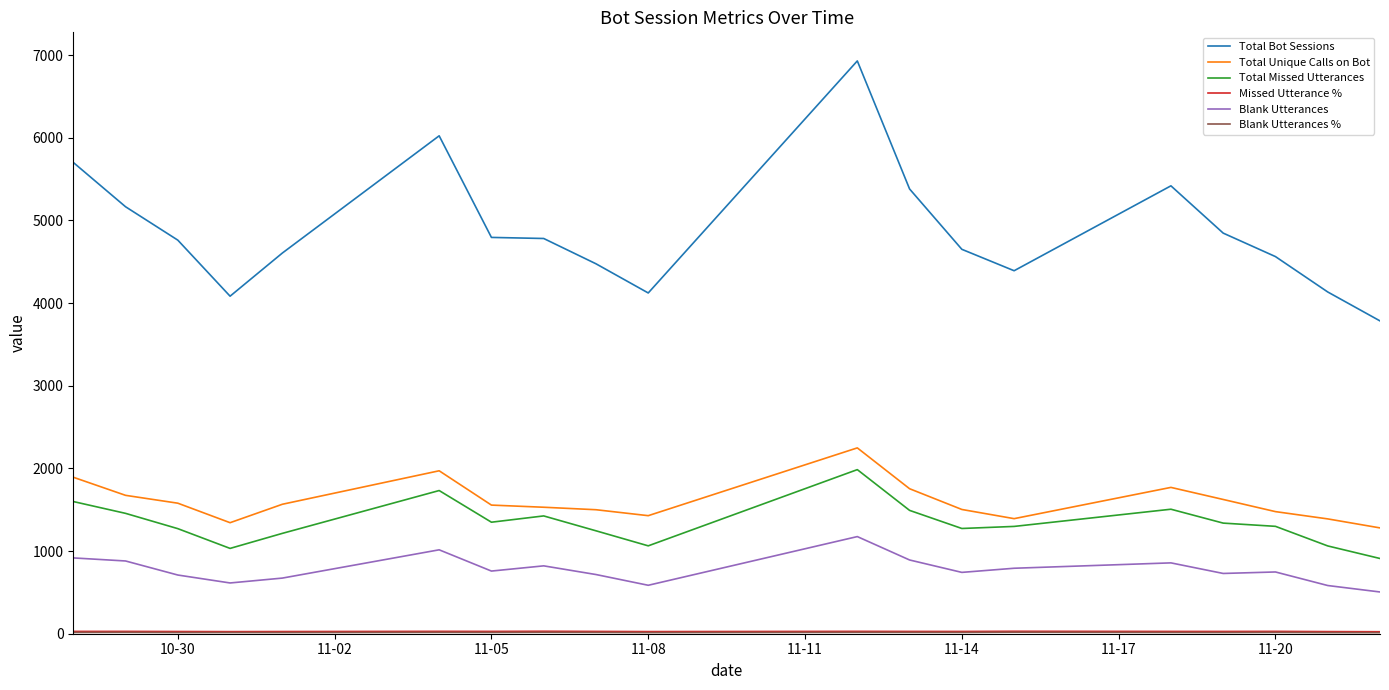

What is the greatest value displayed?

6929.0